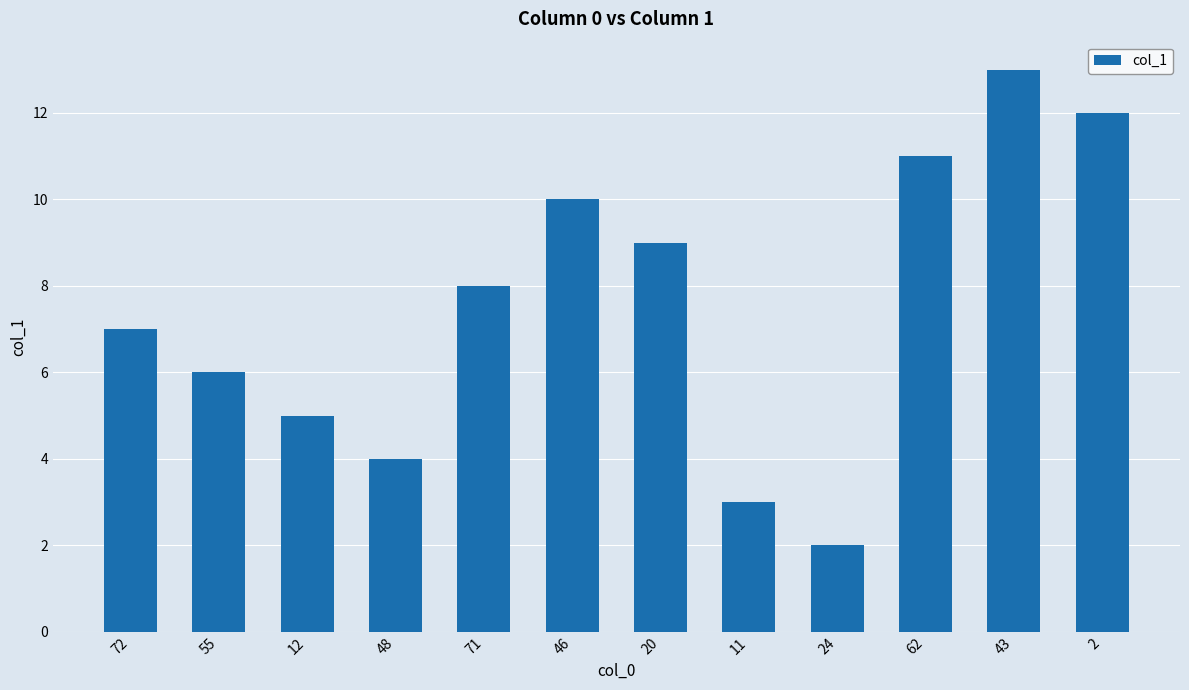

What position from the right is 24?

4